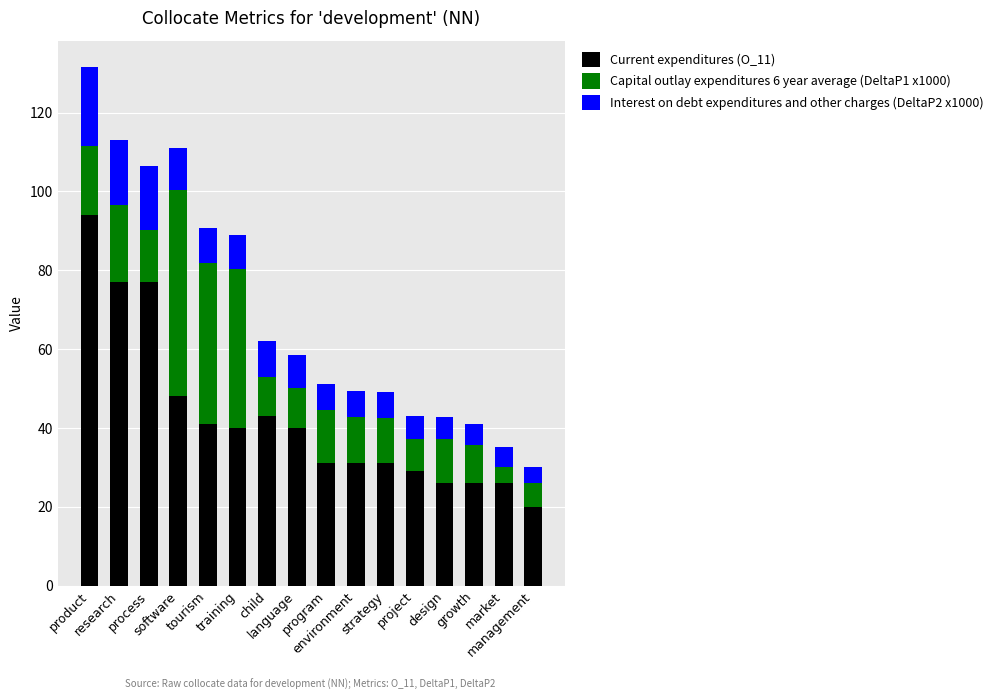

What is the difference between the Current expenditures (O_11) values at design and software?

22.0